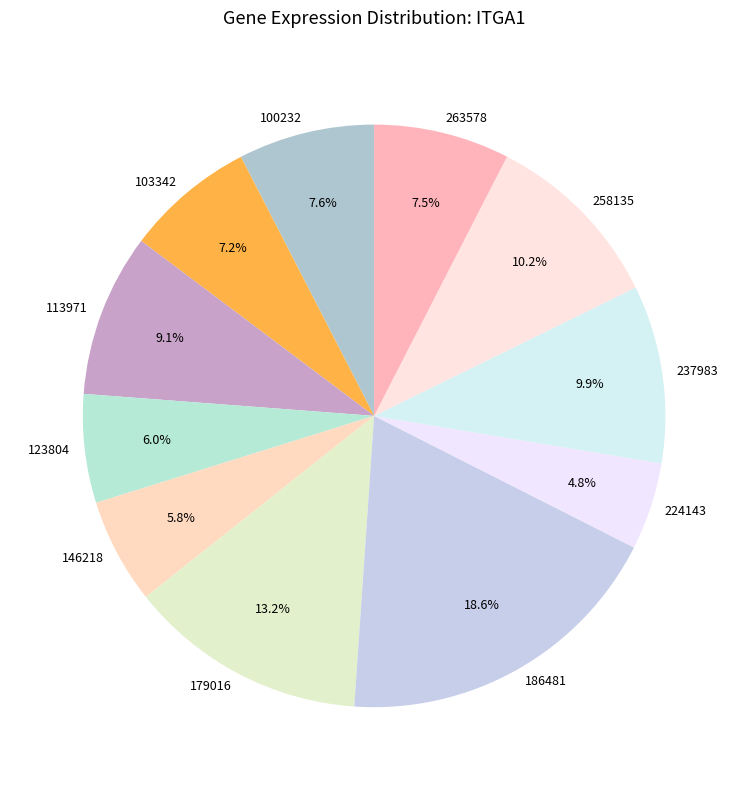

To the nearest percent, what is the average slice percentage?

9%